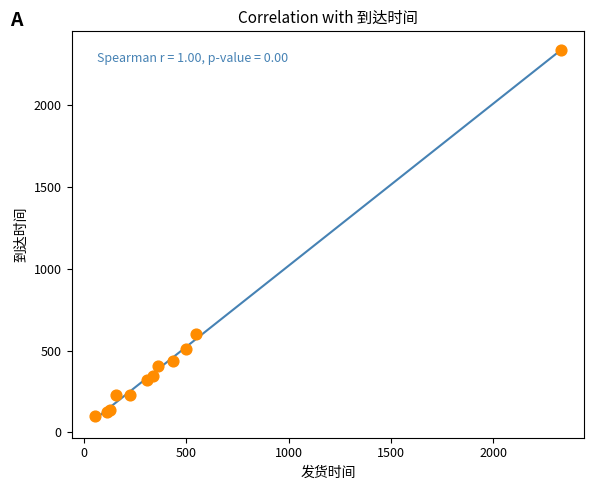

What Y value in the scatter plot is closest to 1221?

600